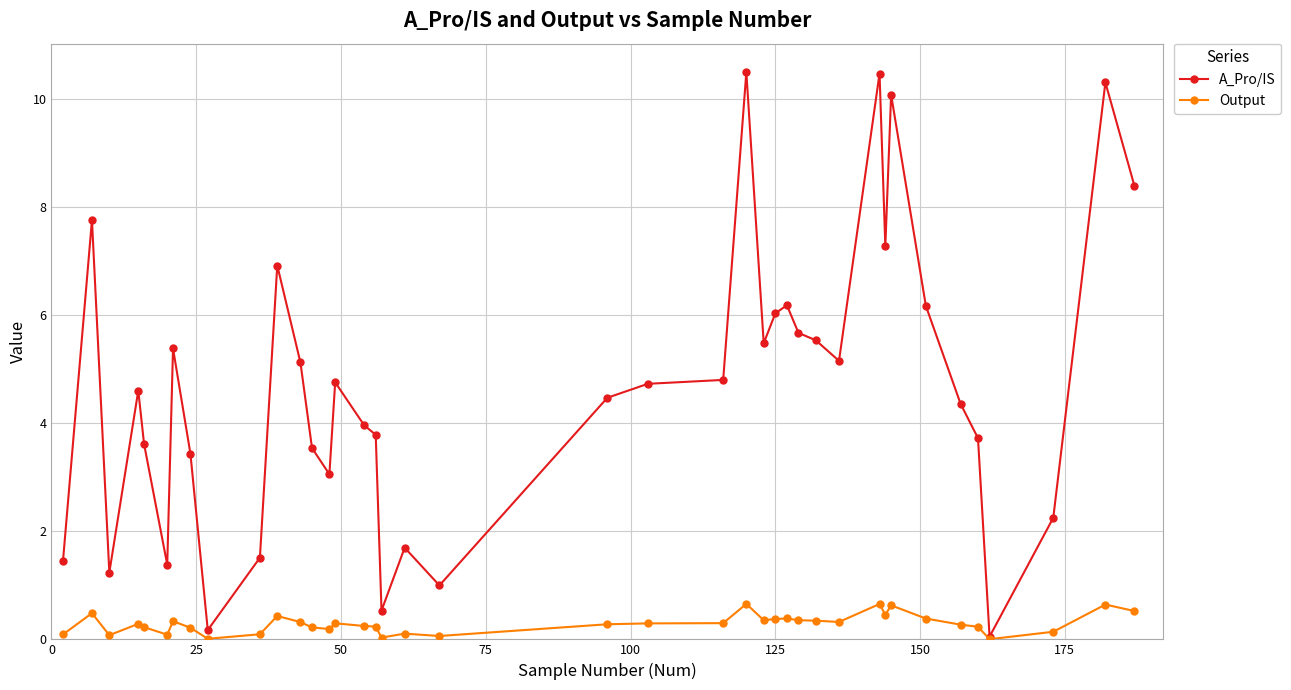

What is the greatest value displayed?

10.5